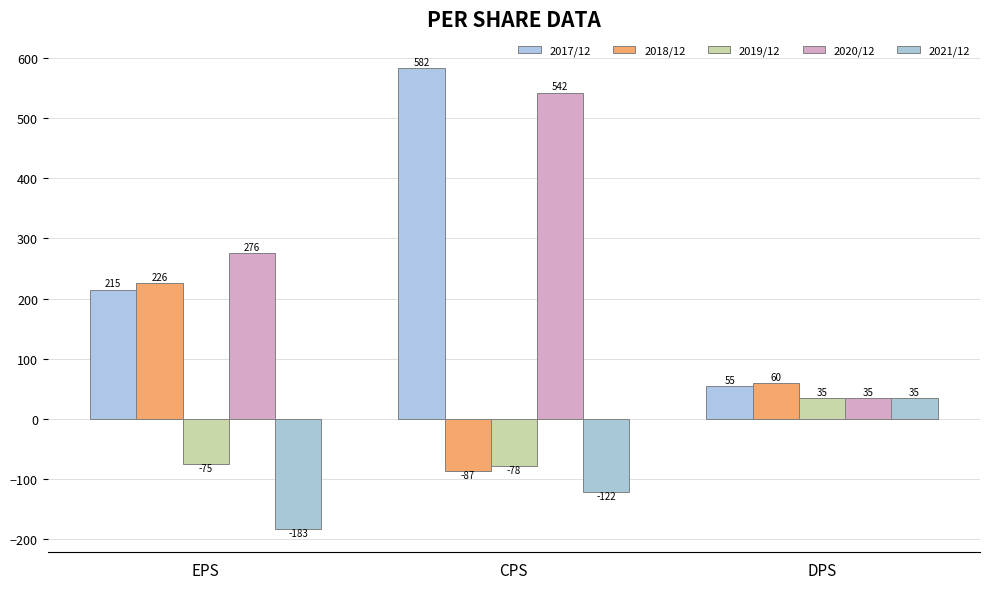

What is the difference between the highest and lowest values at CPS?

704